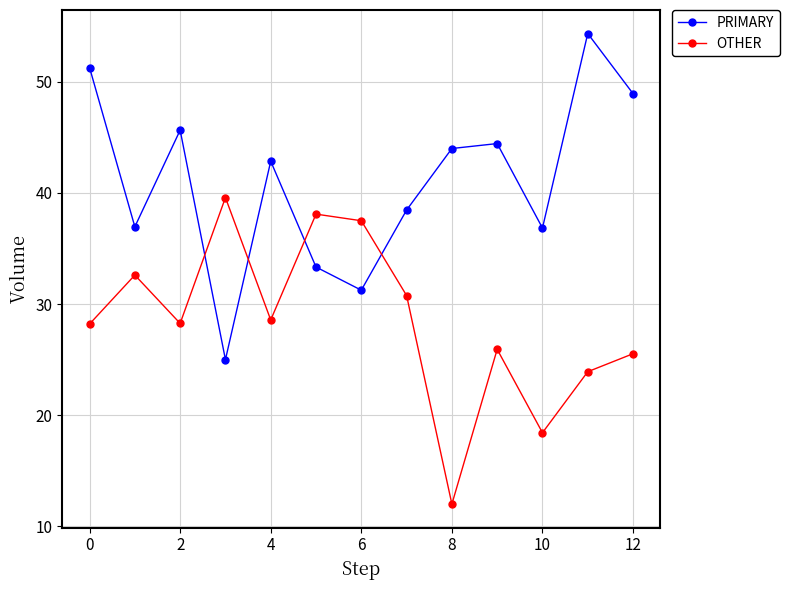

What is the value of the PRIMARY point at the 6th from the left?

33.3